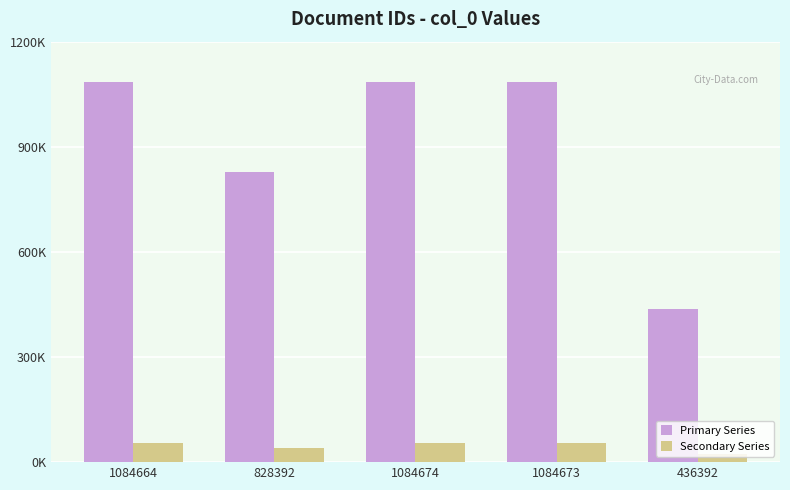

What are all the series names shown in the legend?

Primary Series, Secondary Series